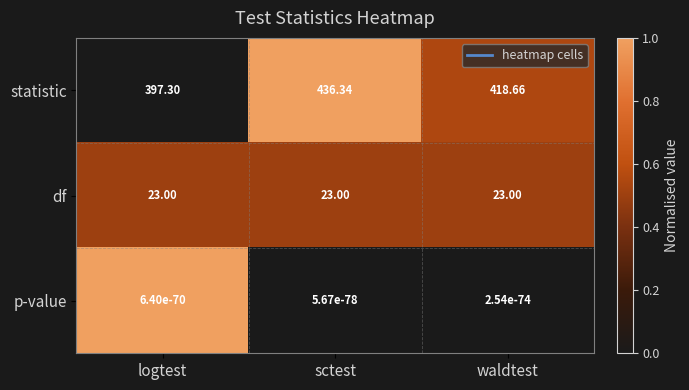

Rank the series by their maximum value, from highest to lowest.

statistic, df, p-value